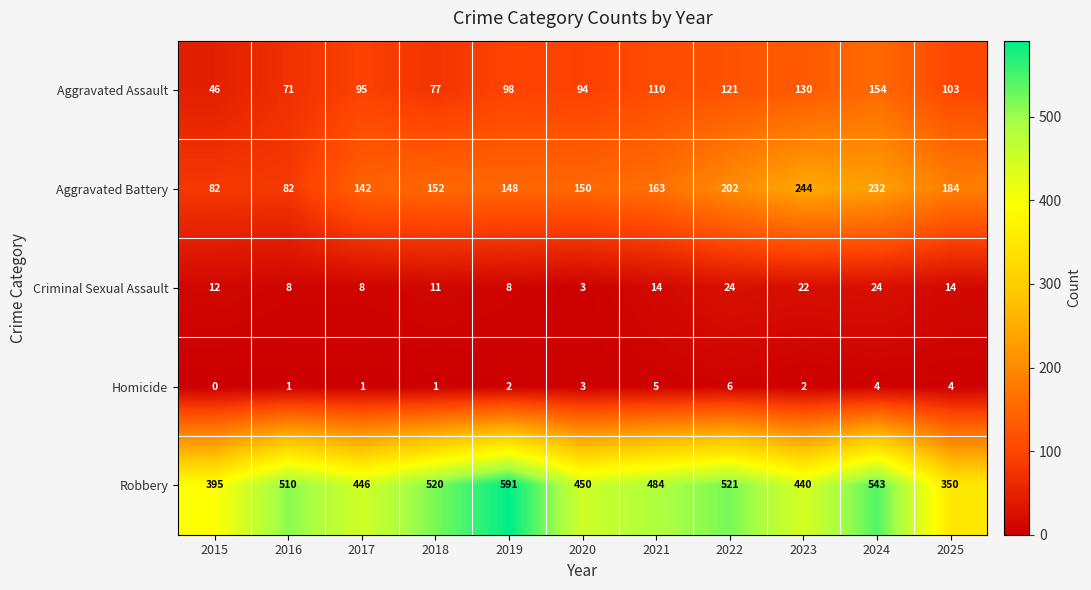

At which category is the sum across all series the highest?

2024